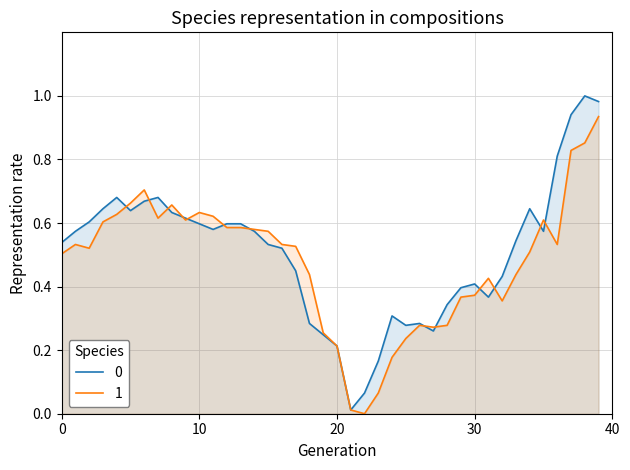

True or false: 收盘 has a value of 0.4 at 2019/01/14.

False